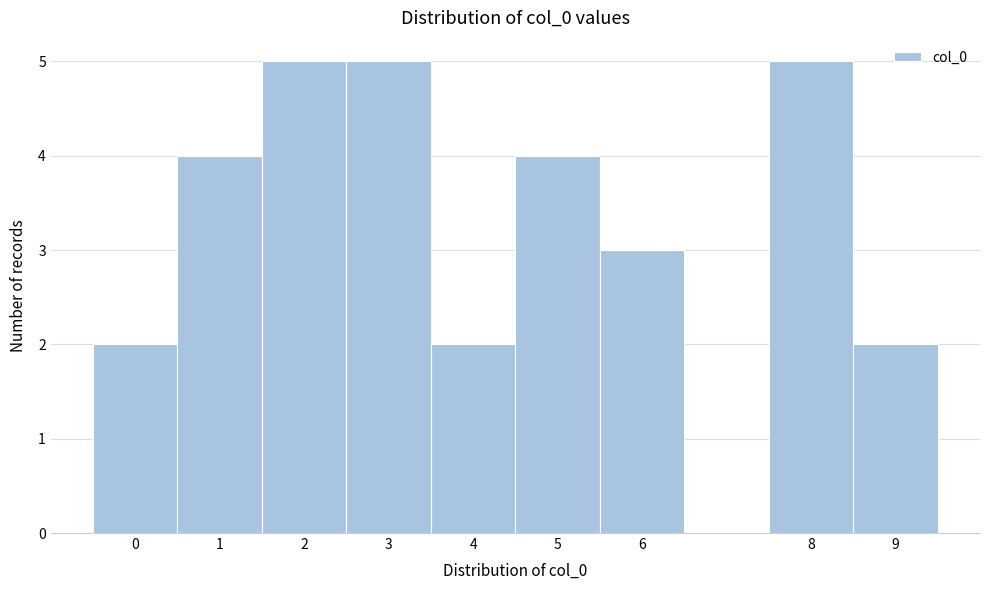

Reading left to right, list every bar in this chart as the range it spans on the x-axis followed by its height. The values are not printed on the chart, so give them approximately, as read against the axis.

-0.5 to 0.5: 2
0.5 to 1.5: 4
1.5 to 2.5: 5
2.5 to 3.5: 5
3.5 to 4.5: 2
4.5 to 5.5: 4
5.5 to 6.5: 3
6.5 to 7.5: 0
7.5 to 8.5: 5
8.5 to 9.5: 2